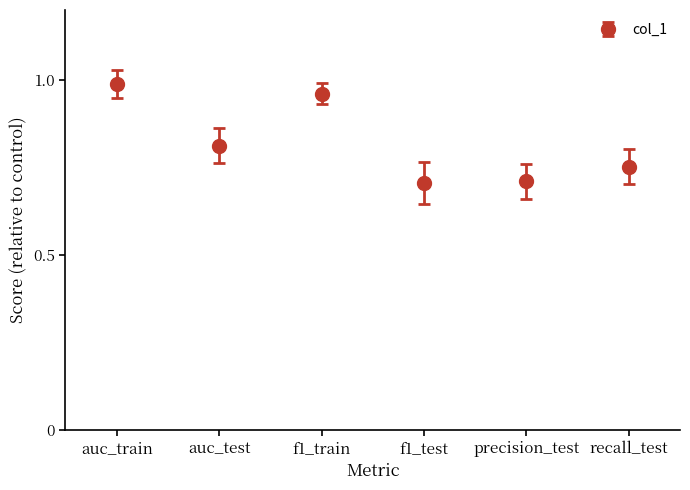

What is the change in value from auc_test to f1_test?

-0.1